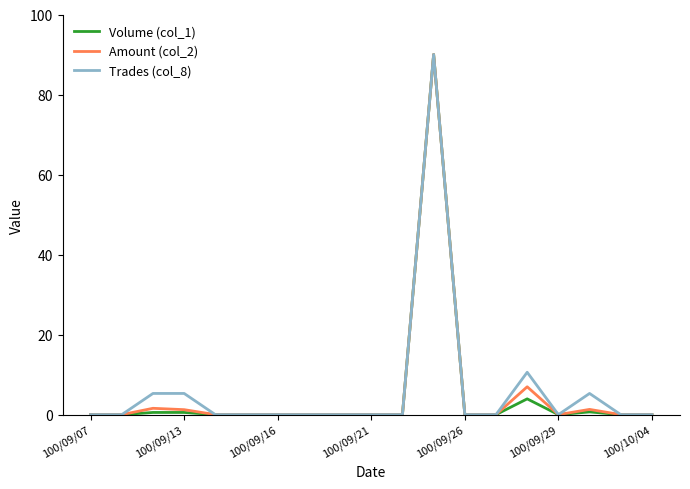

What is the maximum value shown in the chart?

90.0